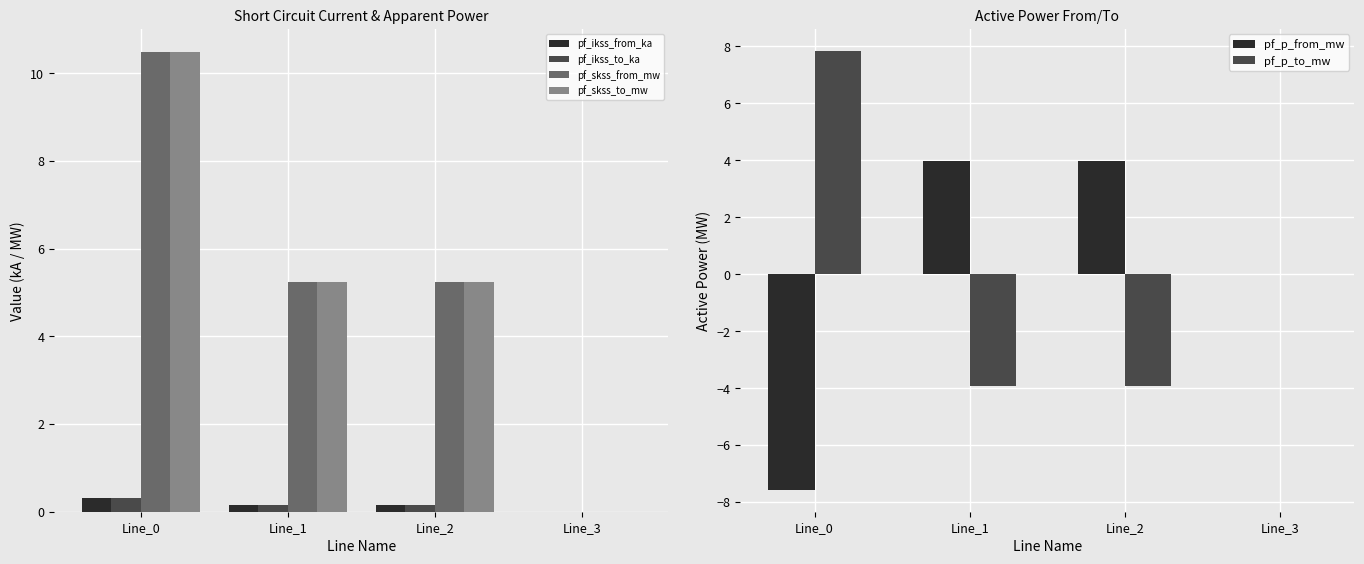

Are the bars grouped side by side (vs. stacked)?

Yes